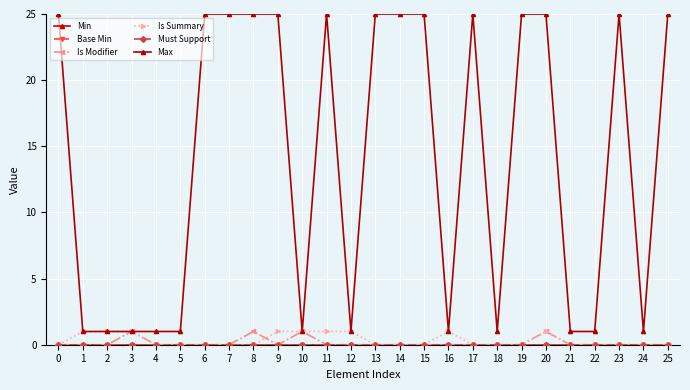

Reading left to right, transcribe all the data shown in this chart.

Min: 0	0	0	0	0	0	0	0	0	0	0	0	0	0	0	0	0	0	0	0	0	0	0	0	0	0
Base Min: 0	0	0	0	0	0	0	0	0	0	0	0	0	0	0	0	0	0	0	0	0	0	0	0	0	0
Is Modifier: 0	0	0	1	0	0	0	0	1	0	1	0	0	0	0	0	0	0	0	0	1	0	0	0	0	0
Is Summary: 0	1	1	1	0	0	0	0	0	1	1	1	1	0	0	0	1	0	0	0	1	0	0	0	0	0
Must Support: 0	0	0	0	0	0	0	0	0	0	0	0	0	0	0	0	0	0	0	0	0	0	0	0	0	0
Max: 25	1	1	1	1	1	25	25	25	25	1	25	1	25	25	25	1	25	1	25	25	1	1	25	1	25